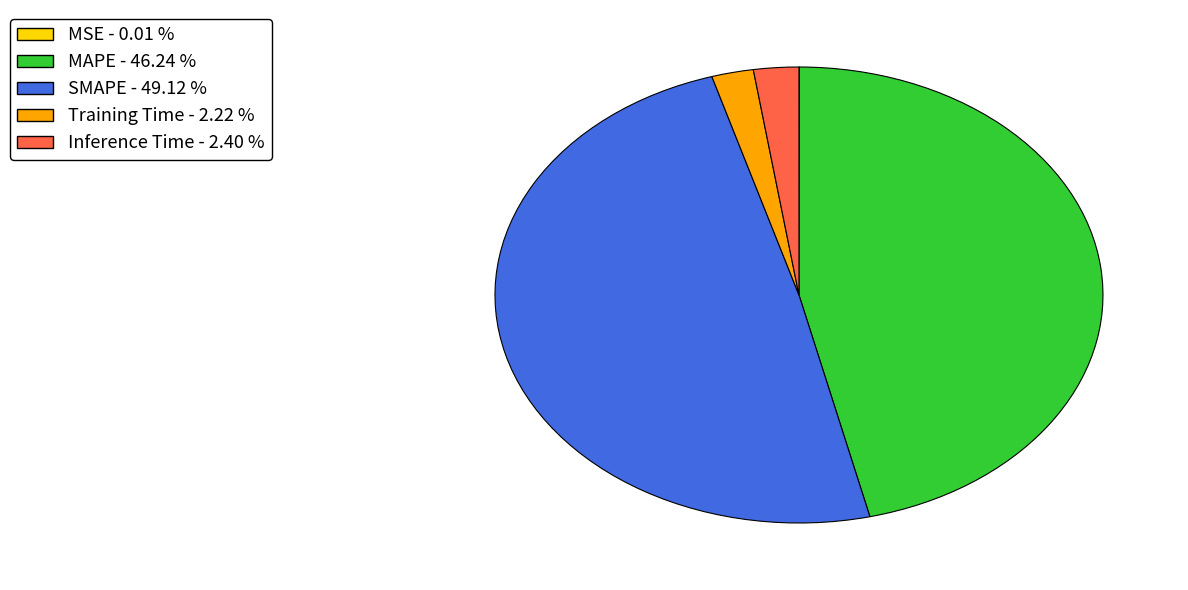

Does MAPE represent more than half of the total?

No